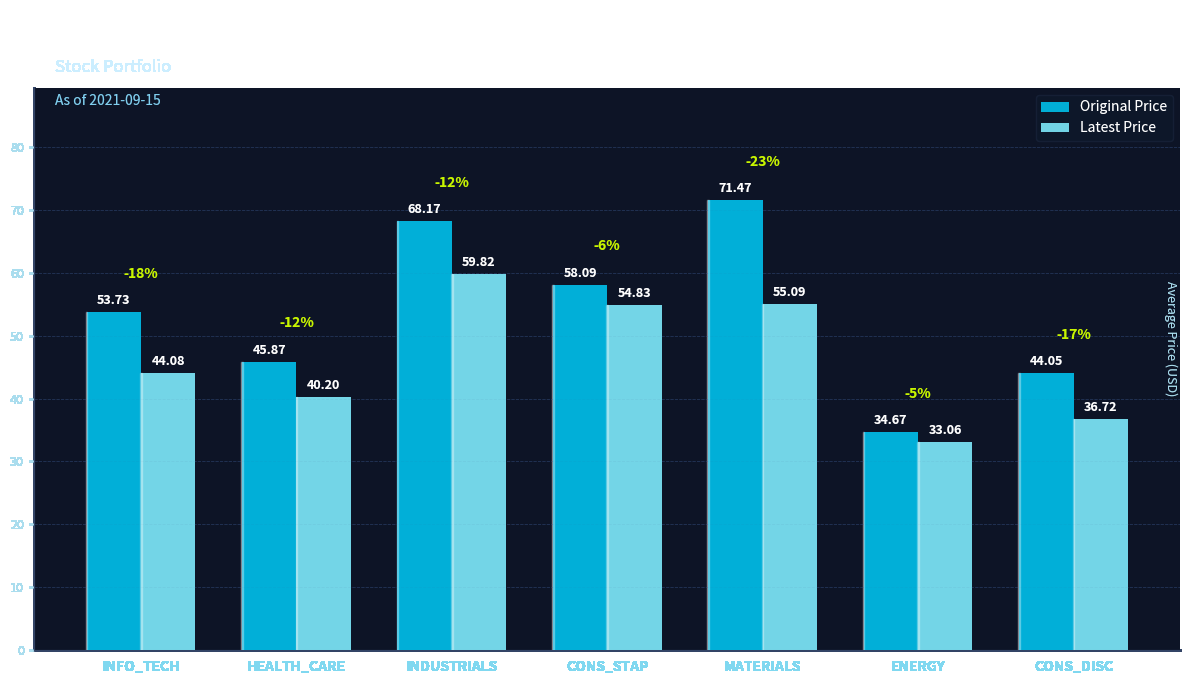

Between INFO_TECH and MATERIALS, which series saw the biggest shift?

Original Price